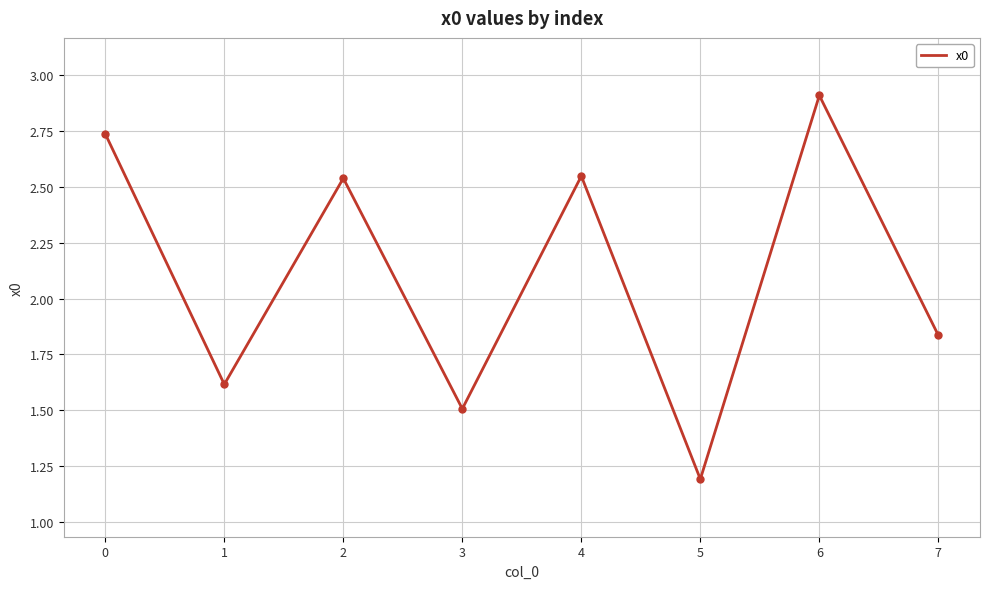

At which category does the data reach its first local peak?

2